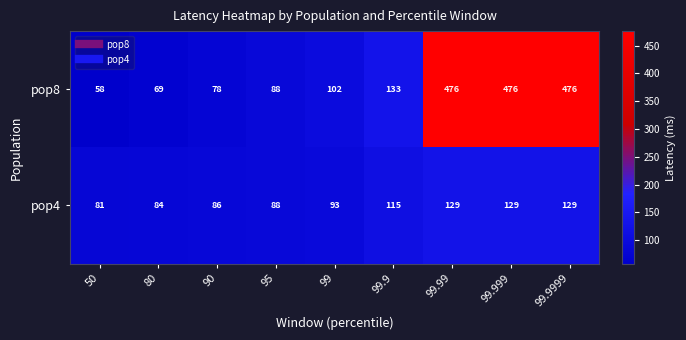

List the series in order of their peak value, lowest first.

pop4, pop8